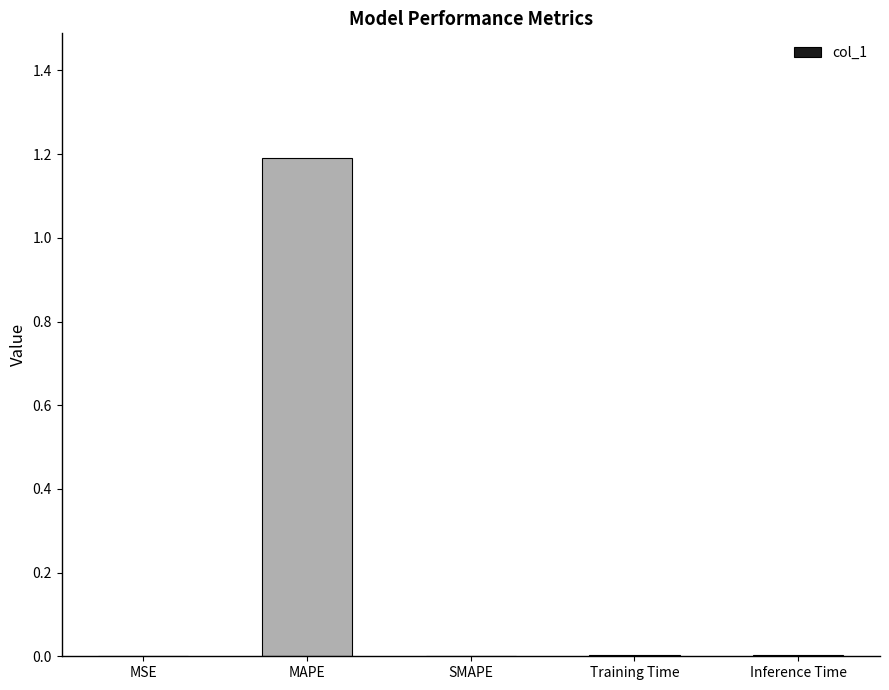

Which label corresponds to the largest value in the chart?

MAPE